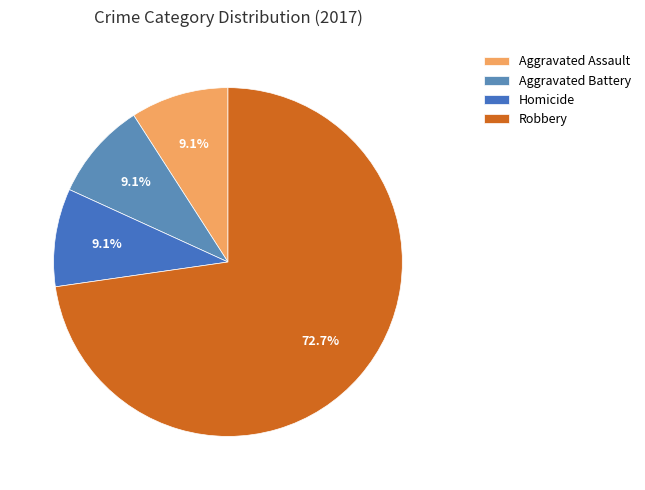

To the nearest percent, what is the average slice percentage?

25%